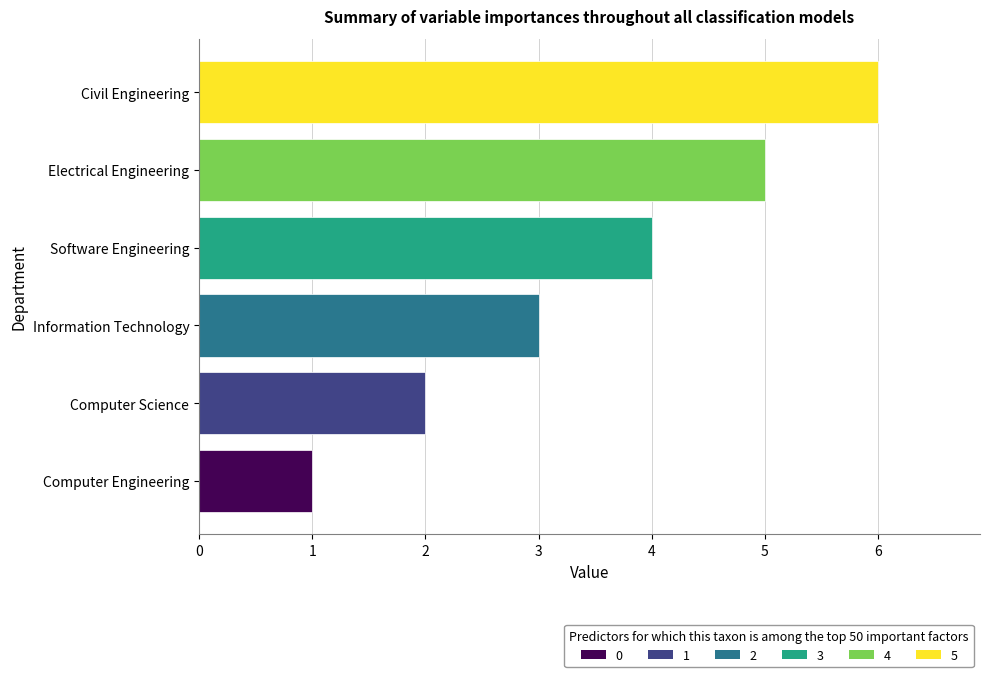

The chart shows a value of 6 at Civil Engineering. True or false?

True